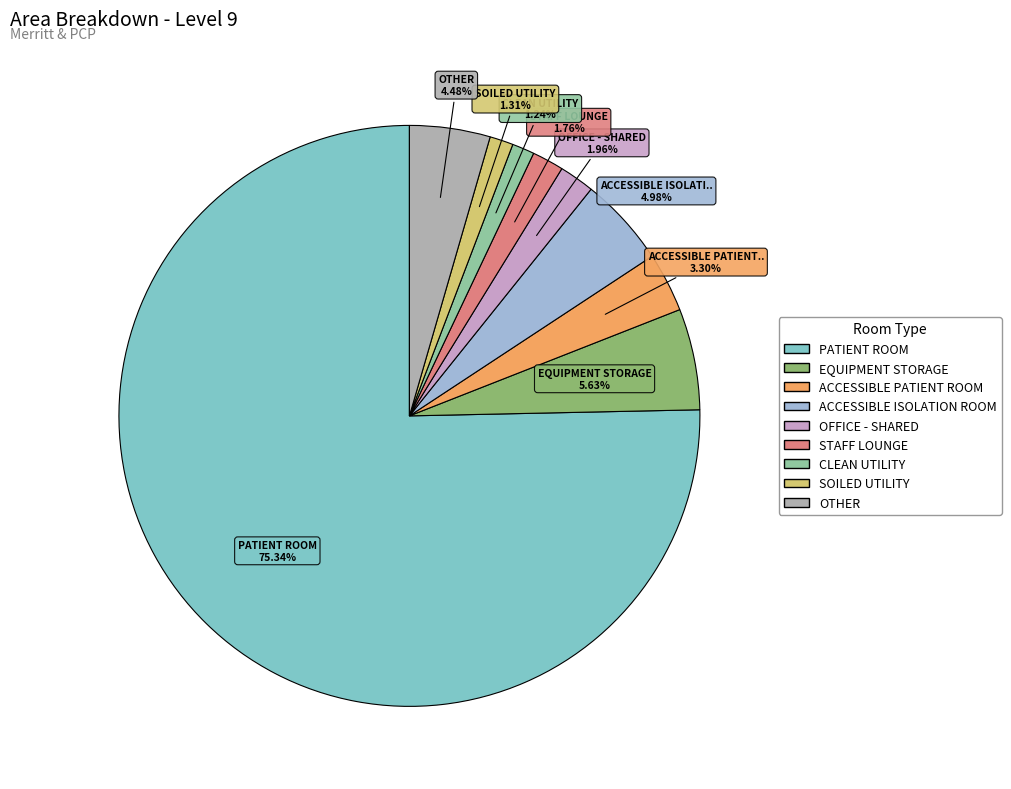

Which slice is the smallest?

CLEAN UTILITY